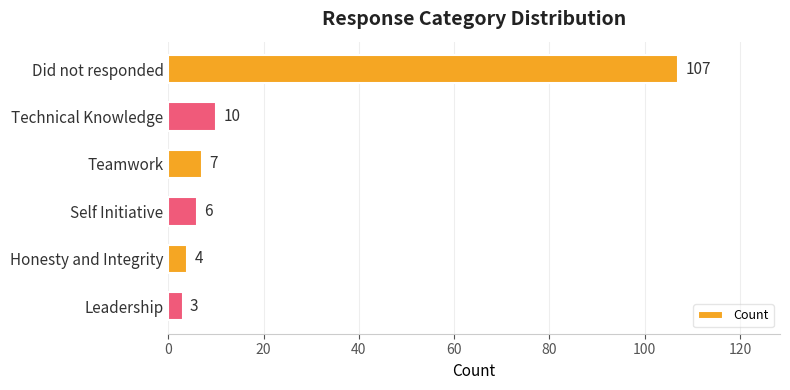

What is the label of the 3rd bar from the bottom?

Self Initiative